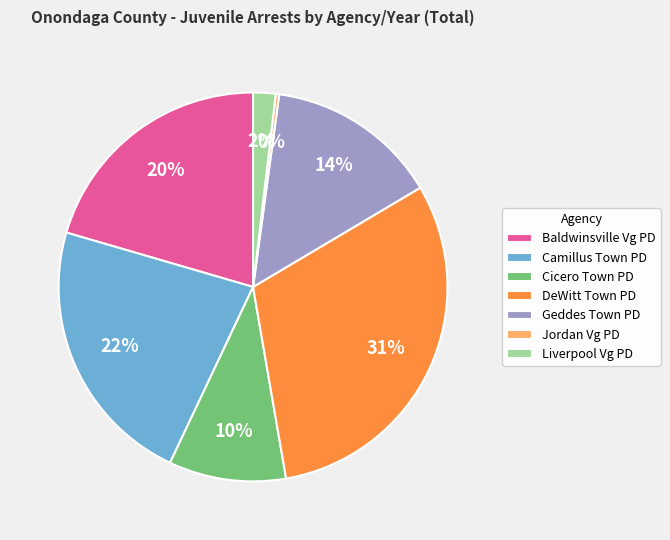

True or false: Jordan Vg PD accounts for 8% of the total.

False